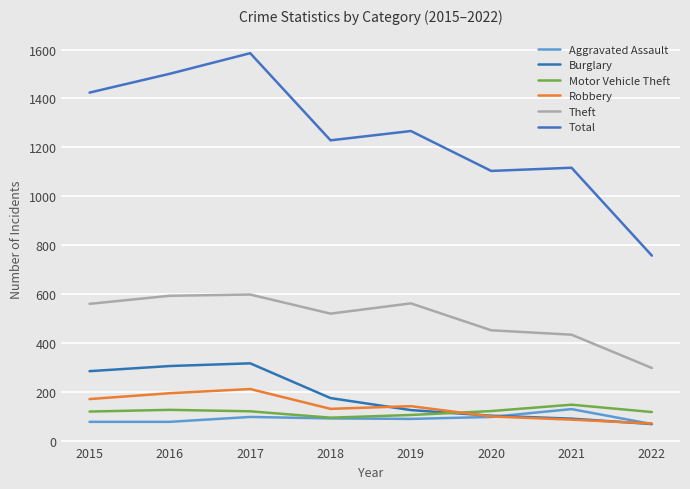

Between 2015 and 2021, which series saw the biggest shift?

Total